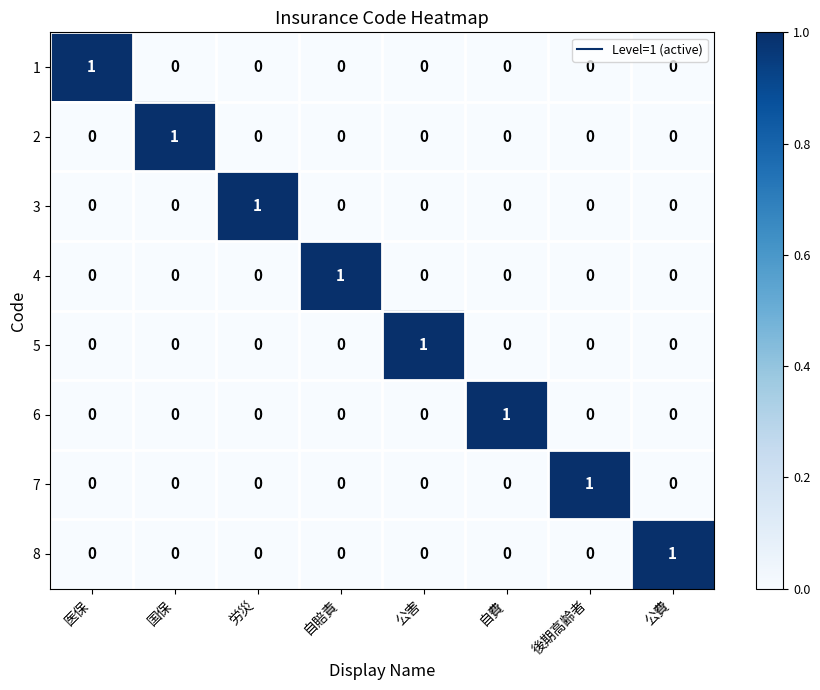

Count the number of data series in this chart.

8